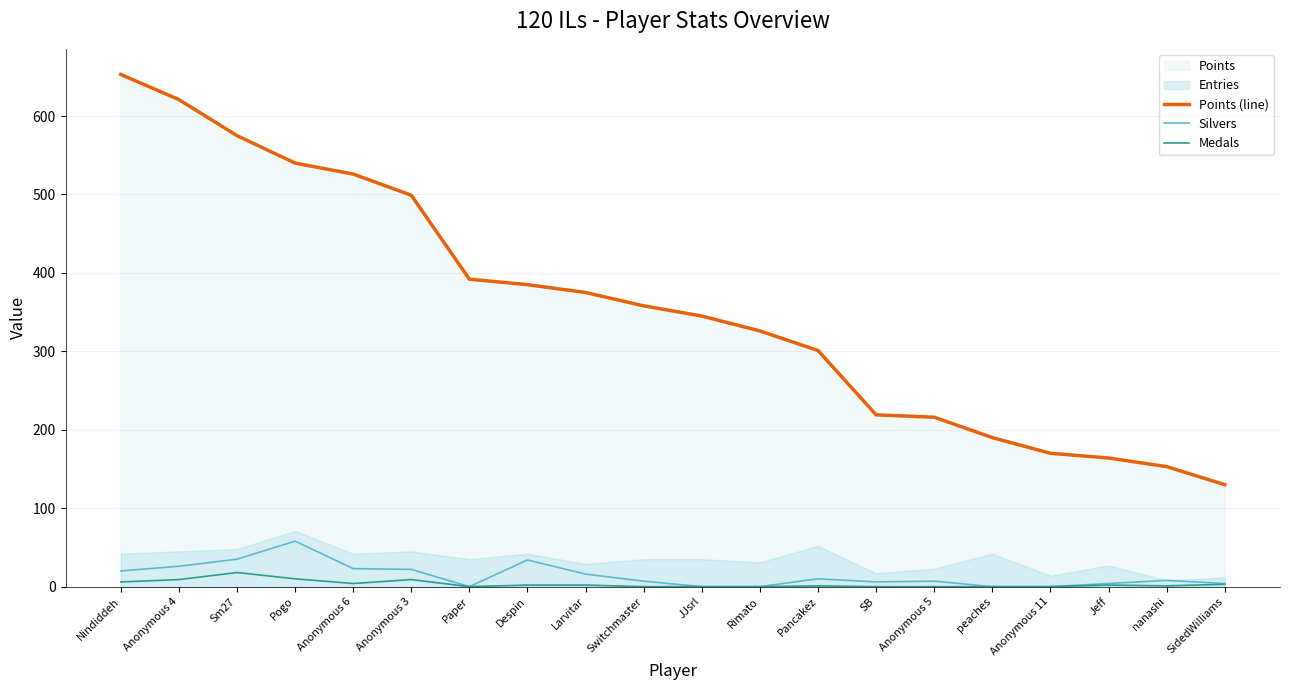

What is the label of the 5th point from the right?

peaches